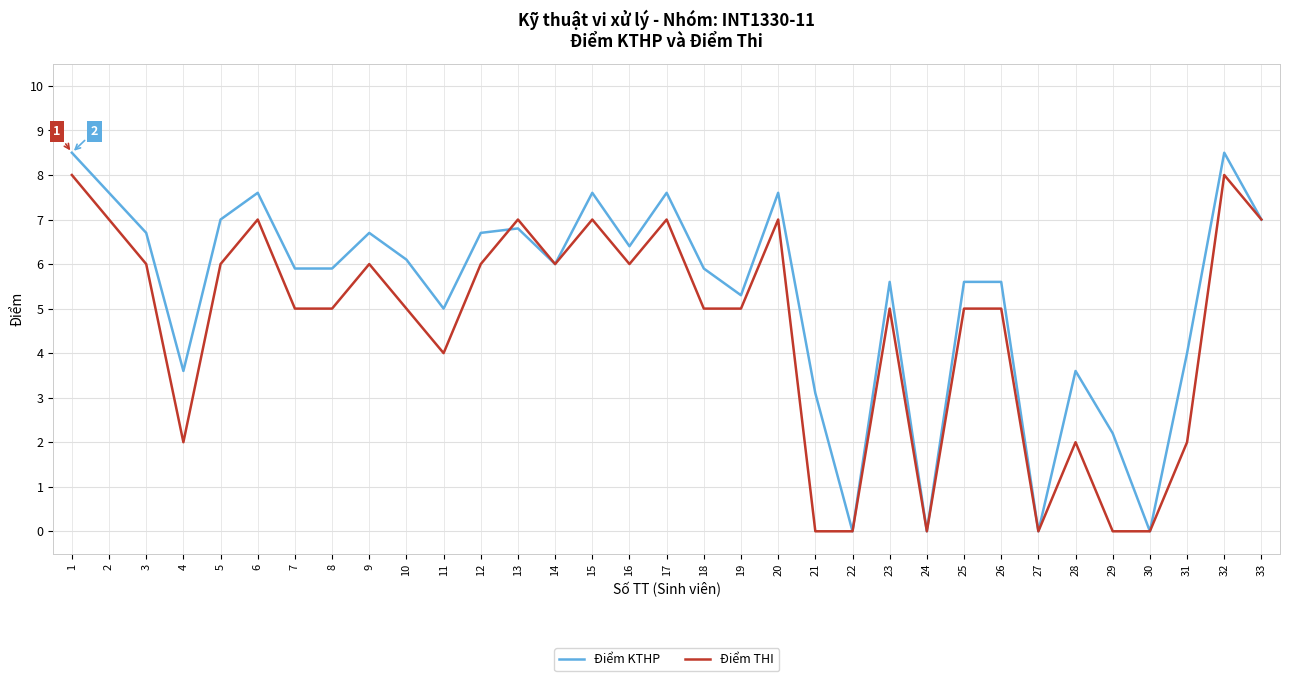

Is this an area chart (filled region under the line)?

No